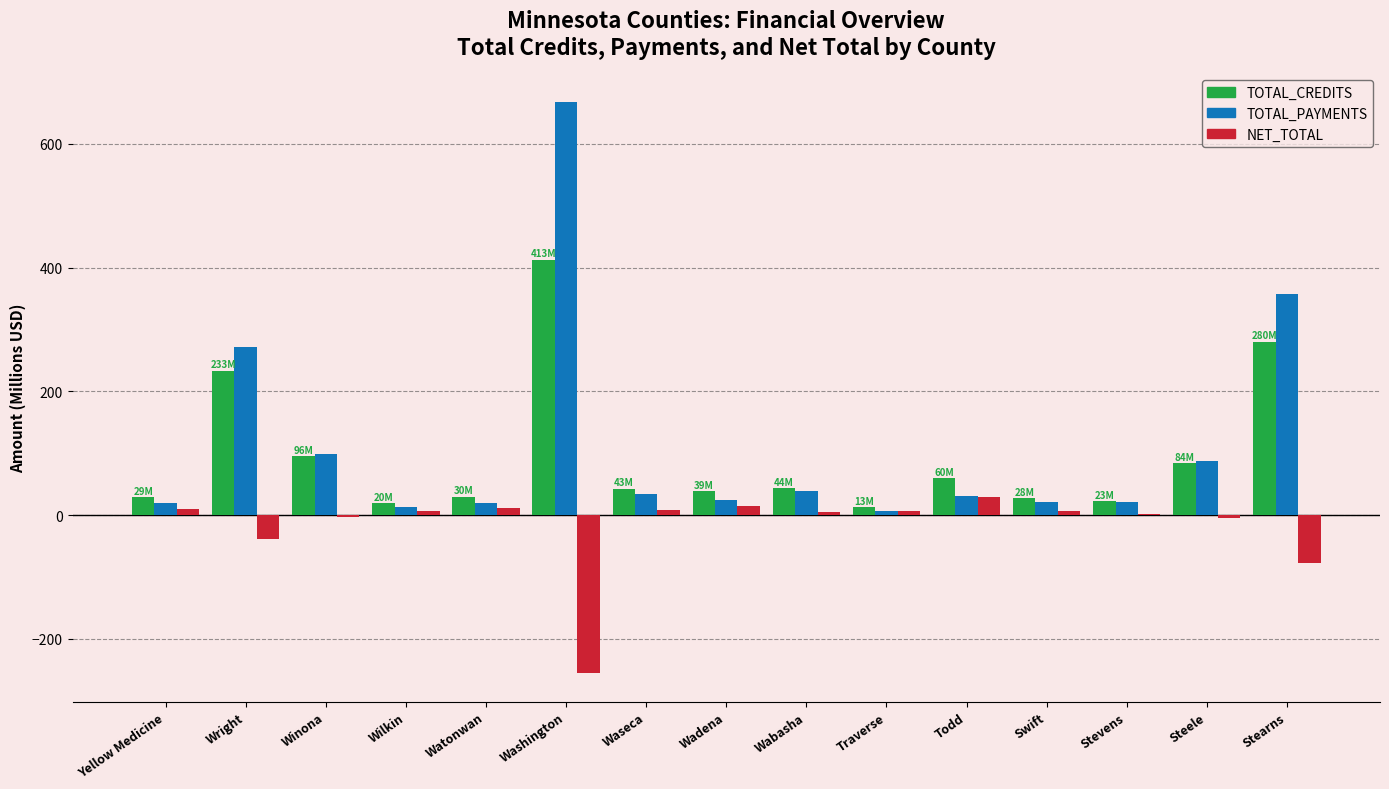

Between Wadena and Todd, which series saw the biggest shift?

TOTAL_CREDITS